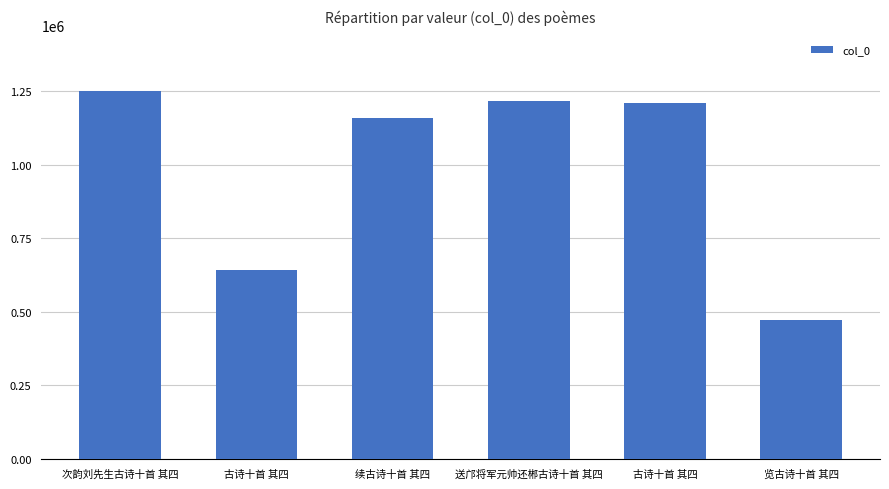

True or false: the data shows 1157663 at 续古诗十首 其四.

True